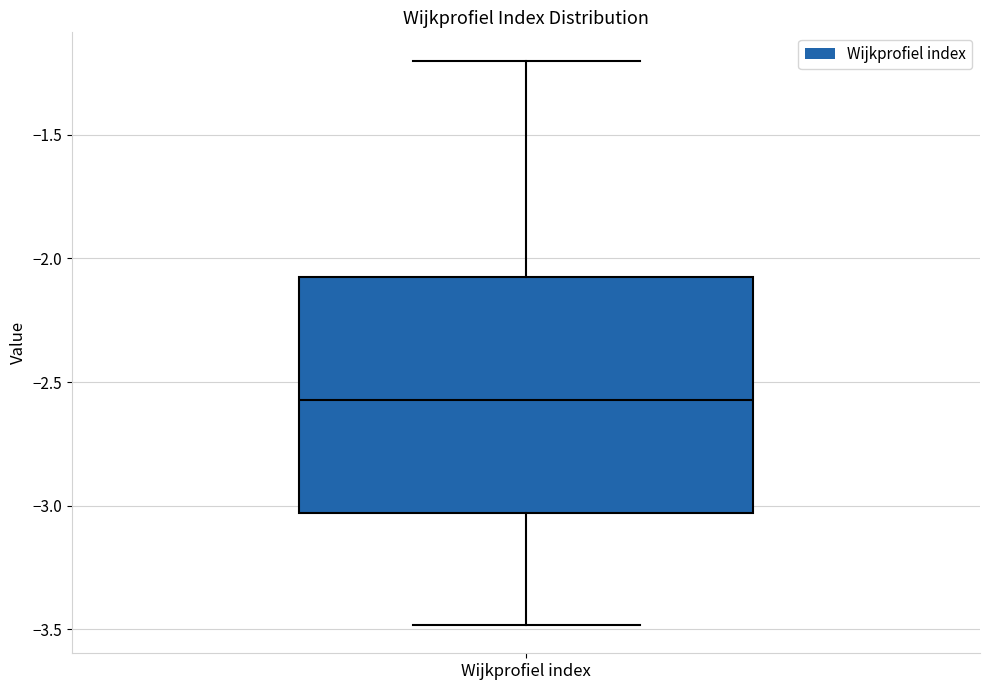

Transcribe this box plot: give where the median line is, the range the box spans, and where the two whiskers end, as read against the y-axis. The values are not printed on the chart, so give them approximately, as read against the axis.

median -2.55, box -3.05 to -2.10, whiskers -3.50 to -1.20